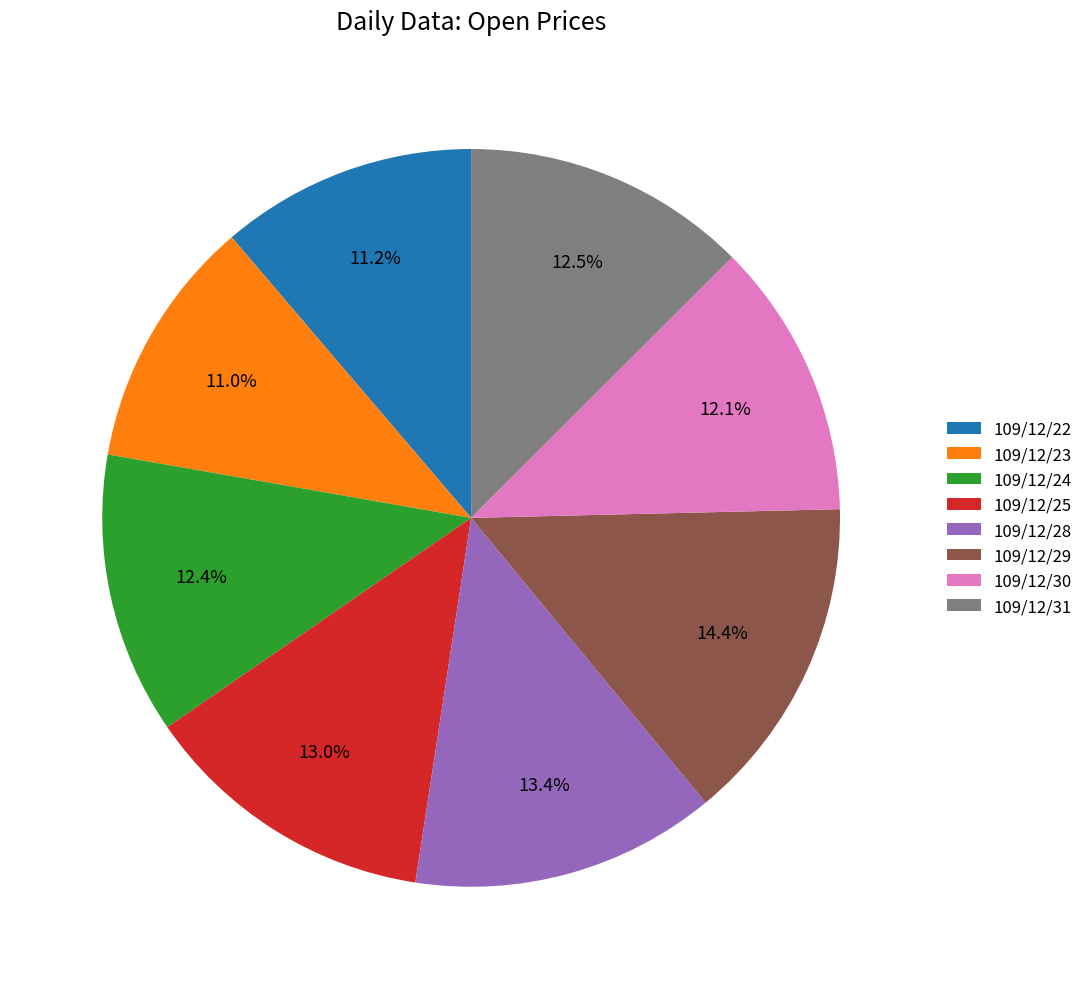

What is the largest slice in the pie chart?

109/12/29